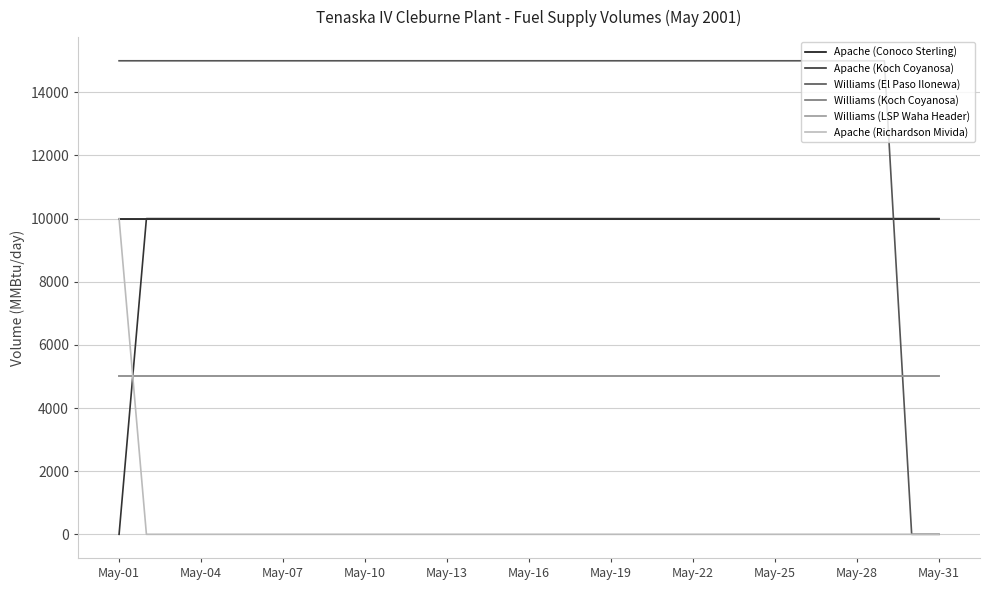

Is this an area chart (filled region under the line)?

No